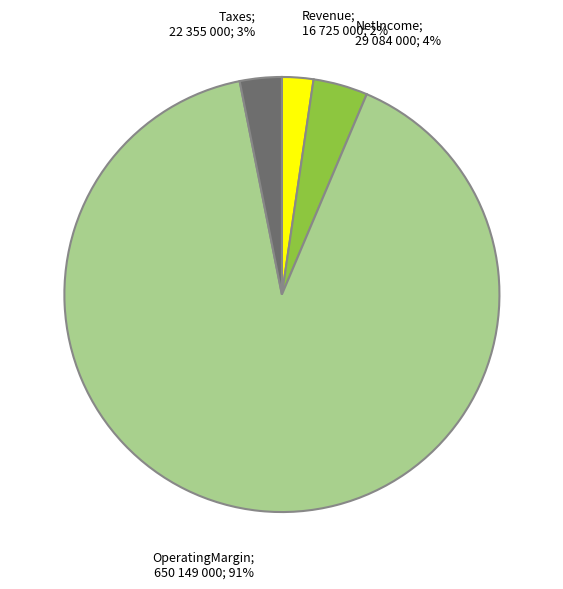

To the nearest percent, what is the average slice percentage?

25%